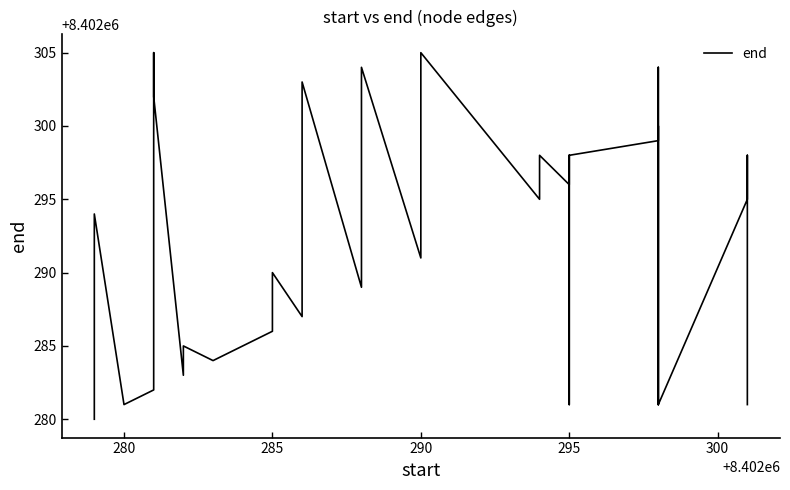

What is the average value?

8402293